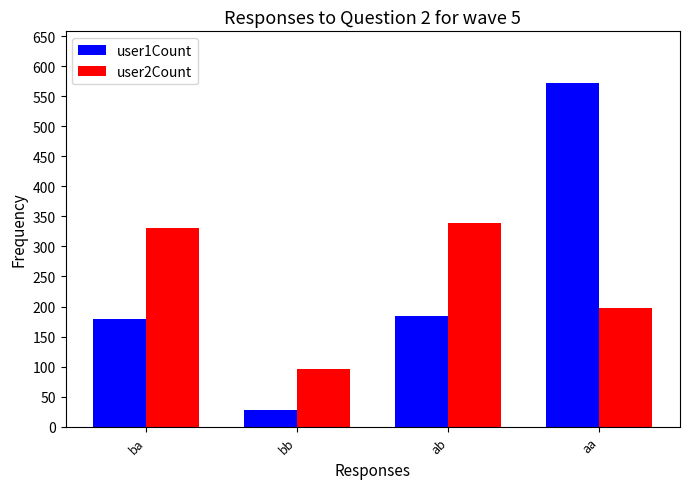

Reading left to right, list all the values displayed in this chart.

user1Count: ba=179	bb=28	ab=185	aa=572
user2Count: ba=331	bb=96	ab=339	aa=198